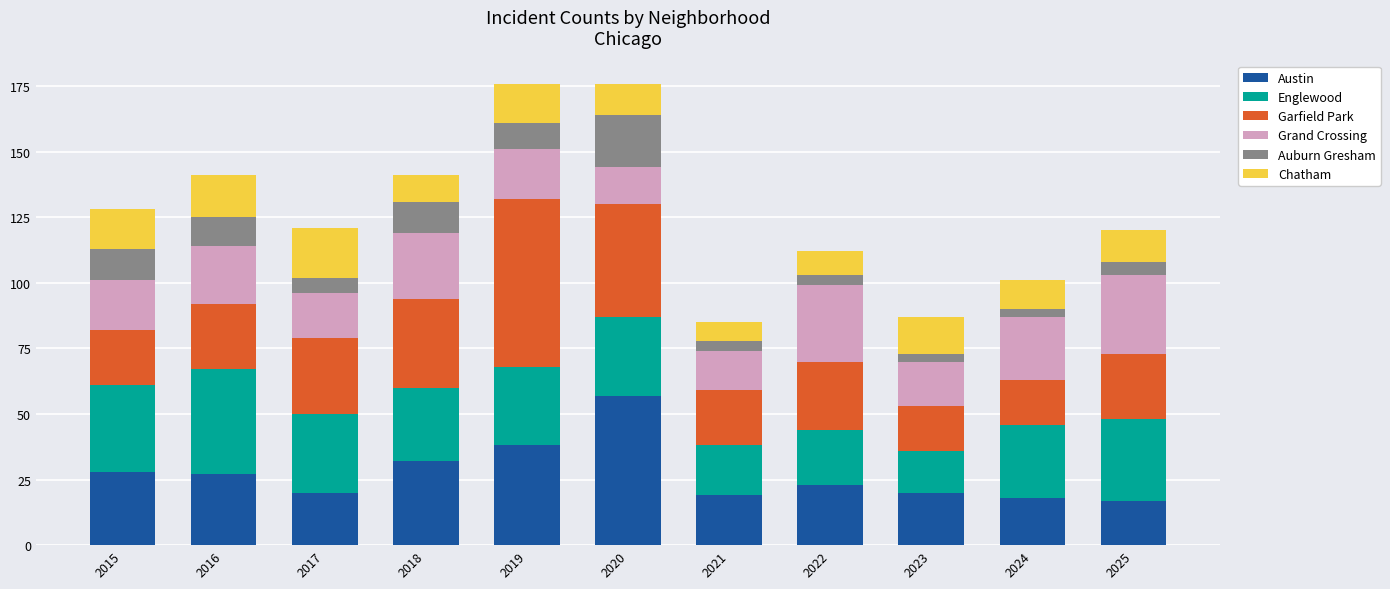

What is the value of the Austin bar at the 5th from the left?

38